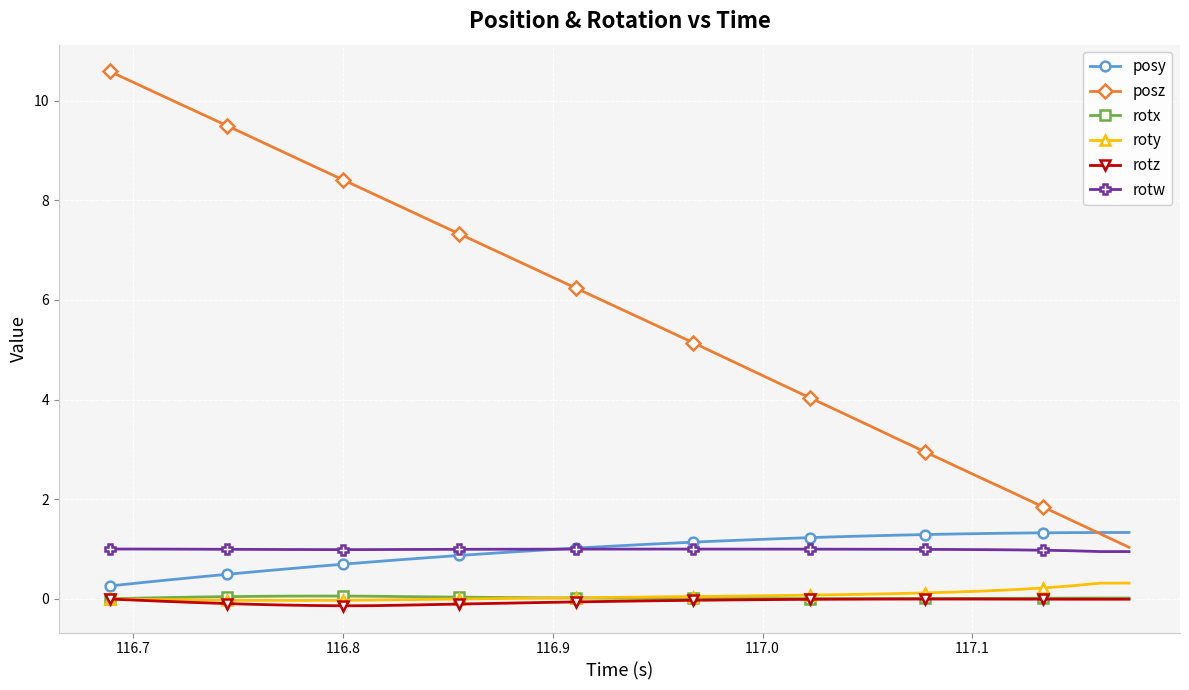

How many lines are shown in the chart?

6